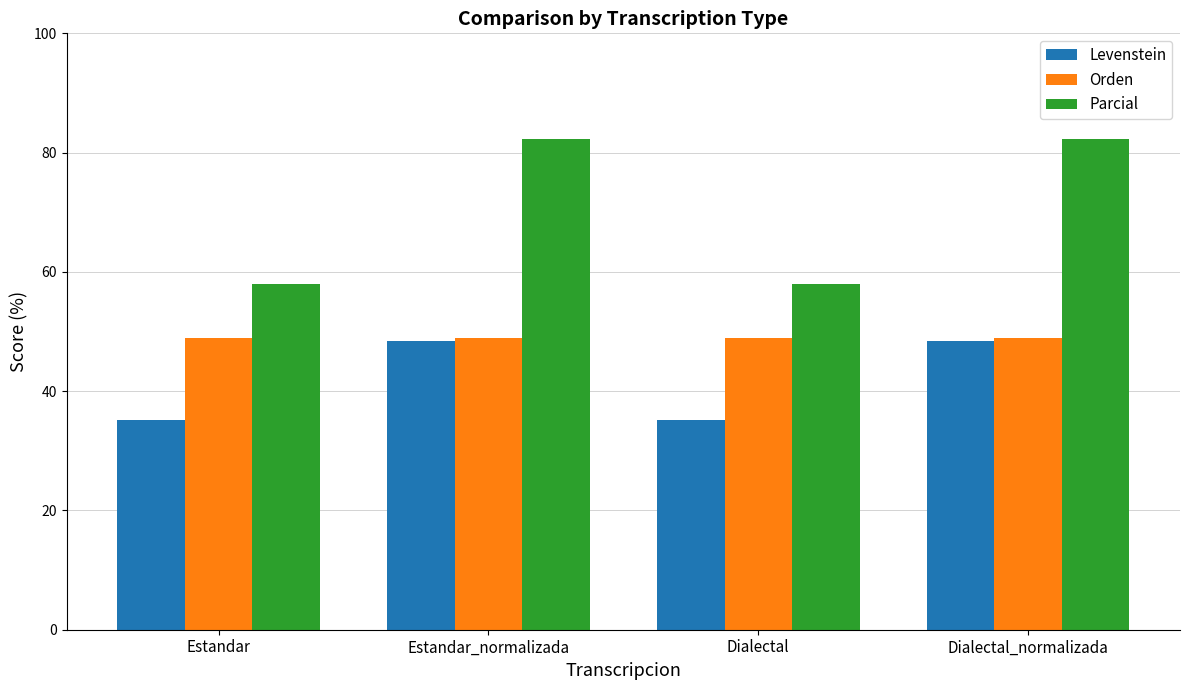

True or false: Levenstein has a value of 48.4 at Dialectal_normalizada.

True